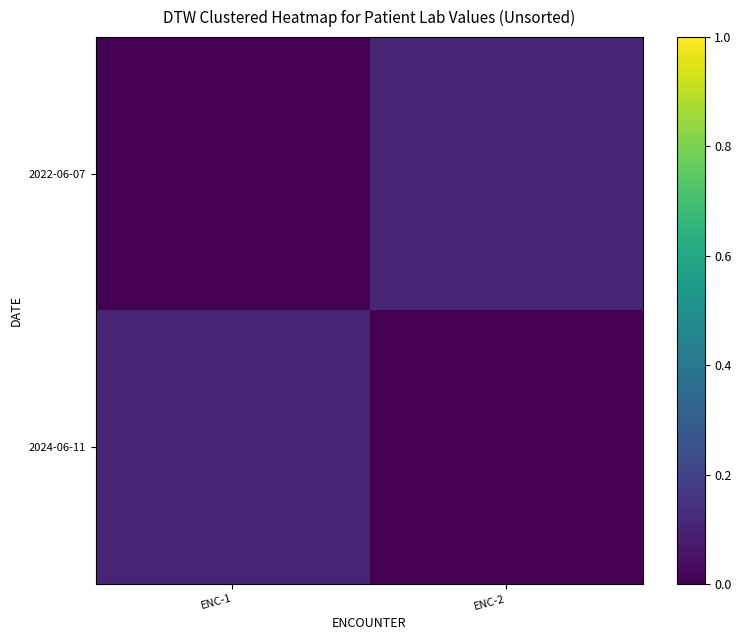

How many distinct data groups are displayed?

2